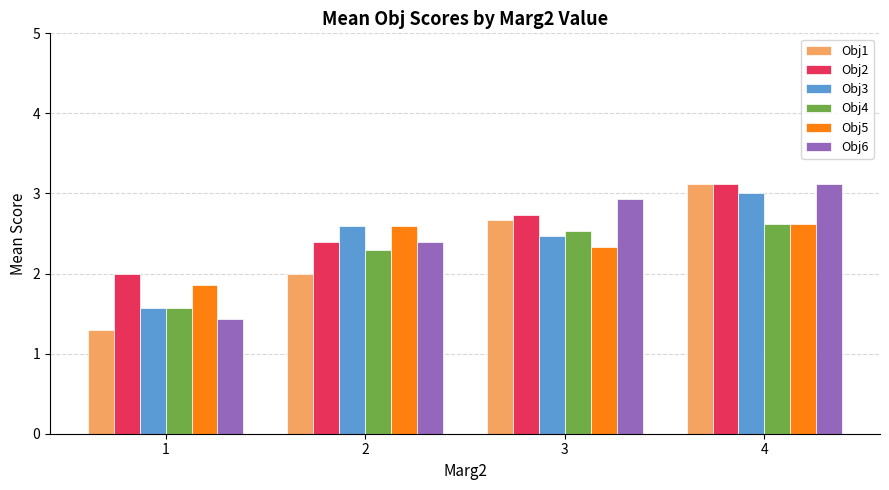

How many bars are there in total?

24